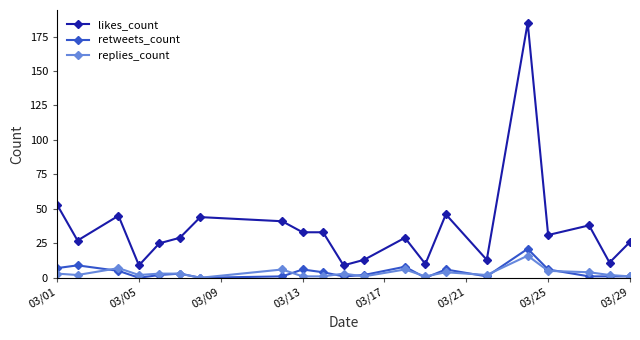

What is the minimum value for likes_count?

9